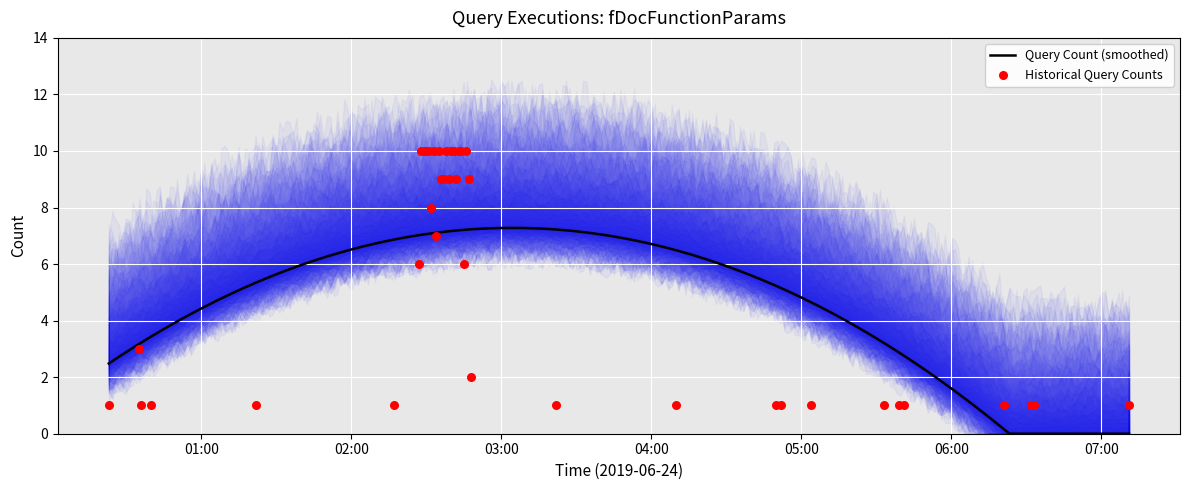

What is the maximum value for Query Count (smoothed)?

7.3